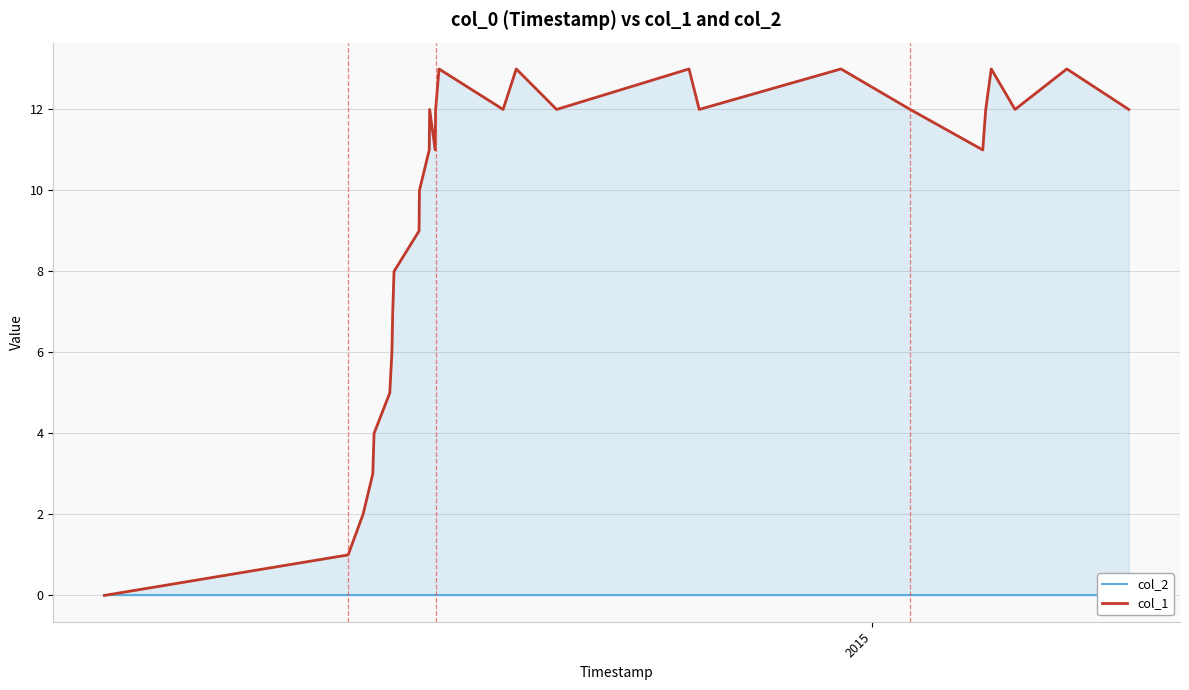

Which series has the largest range (max minus min)?

col_1